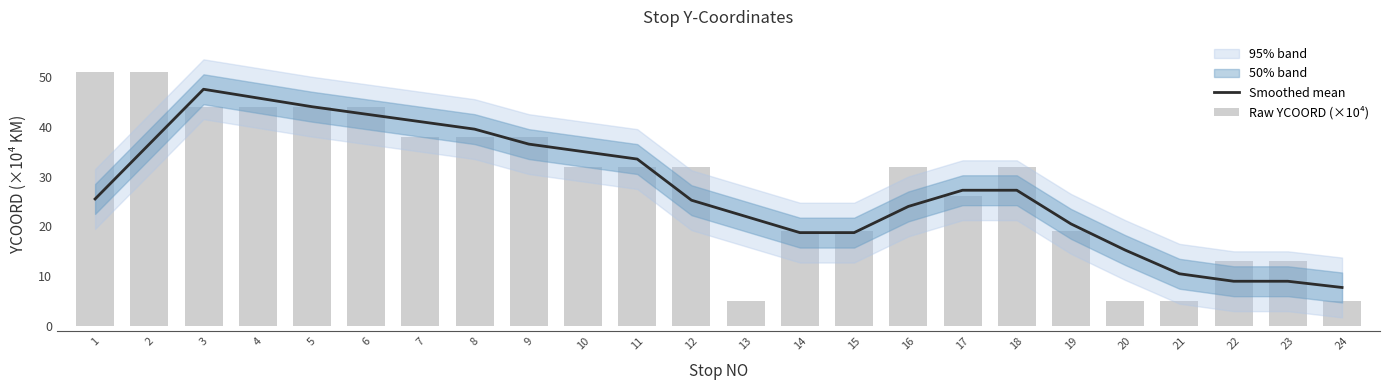

Between 16 and 6, which is larger?

6